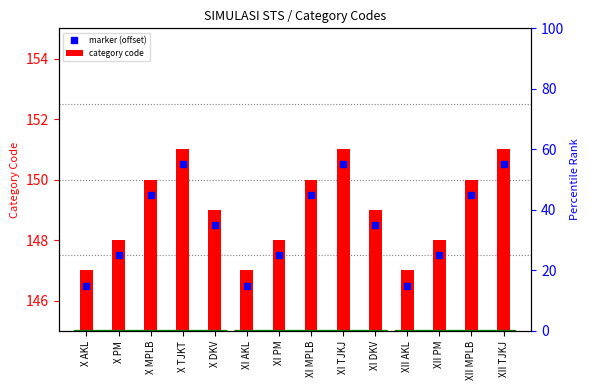

How many data points in marker (offset) are above 148?

8